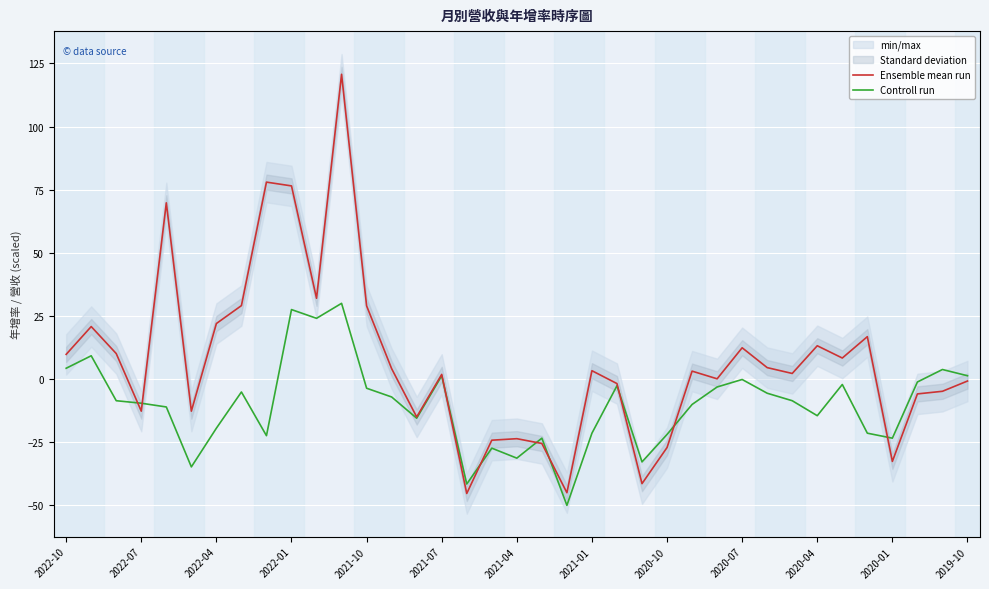

The Ensemble mean run series shows 0.1 at 26. True or false?

True